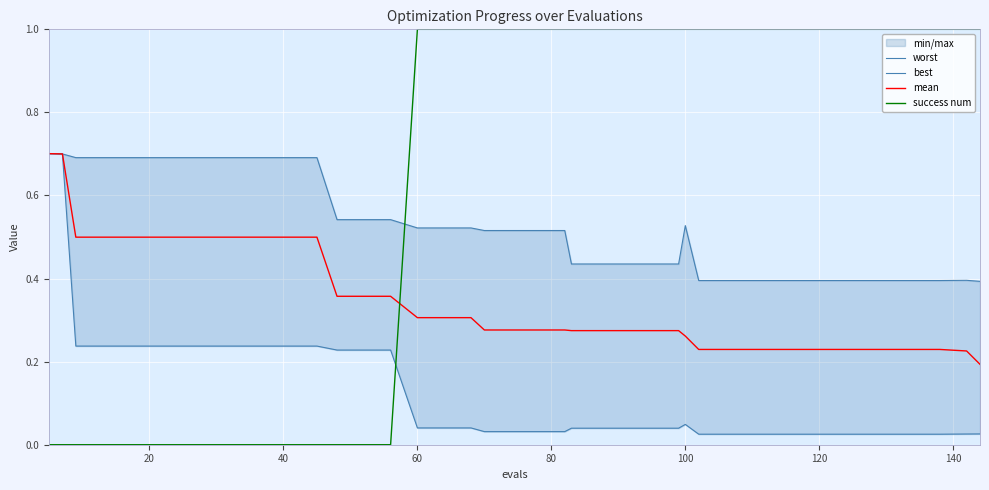

Count the mean values in the range 0 to 1.

40